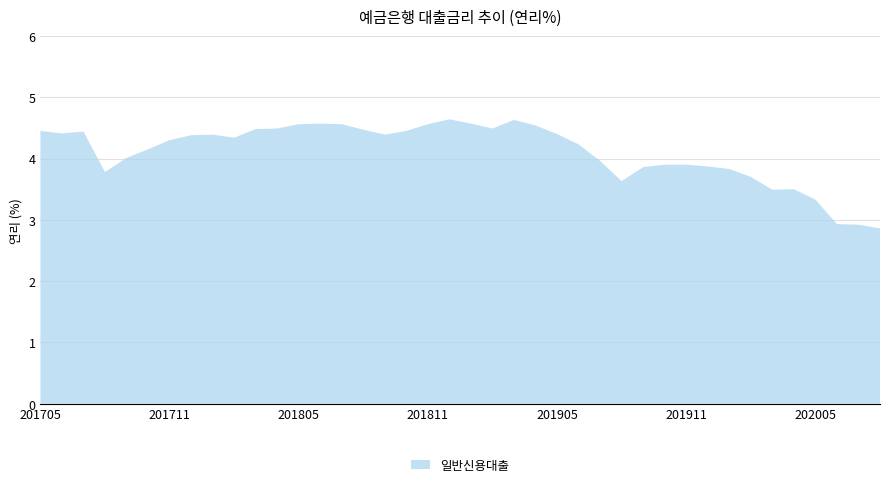

Reading left to right, transcribe all the data shown in this chart.

4.5	4.4	4.4	3.8	4.0	4.2	4.3	4.4	4.4	4.3	4.5	4.5	4.6	4.6	4.6	4.5	4.4	4.5	4.6	4.6	4.6	4.5	4.6	4.5	4.4	4.2	4.0	3.6	3.9	3.9	3.9	3.9	3.8	3.7	3.5	3.5	3.3	2.9	2.9	2.9